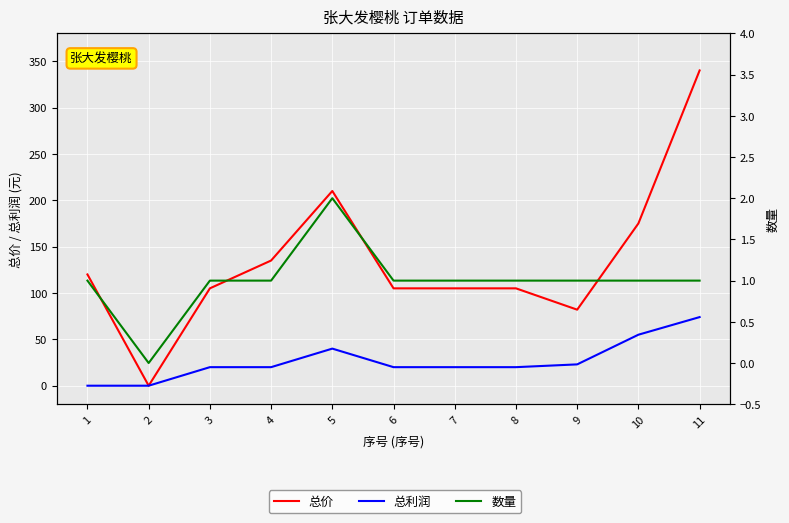

True or false: 数量 has a value of 1 at 3.

True